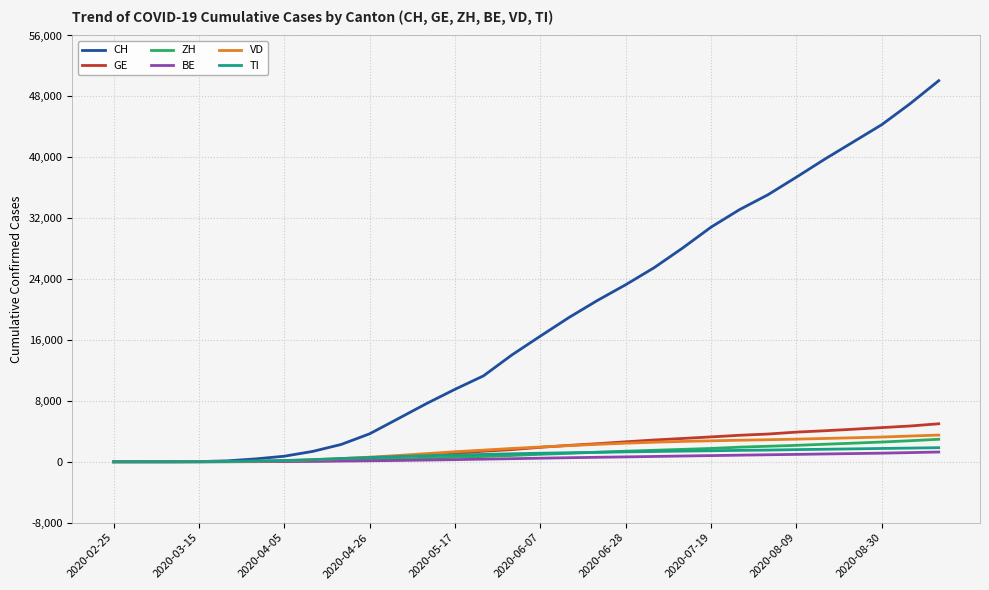

What is the highest value of the GE series?

4989